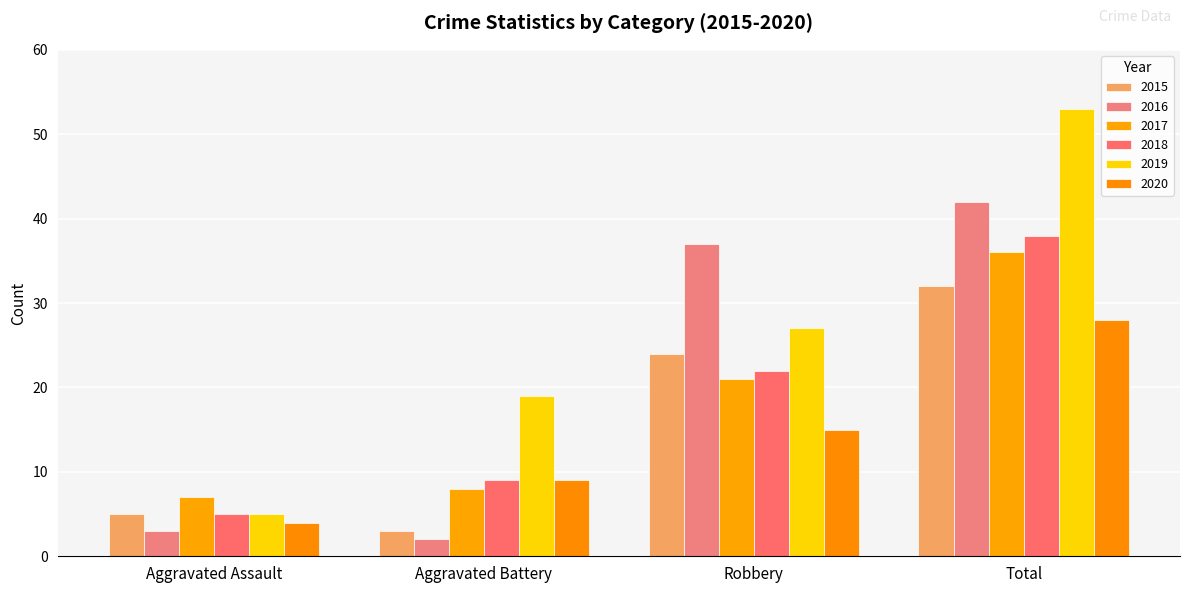

How many bars are there in total?

24